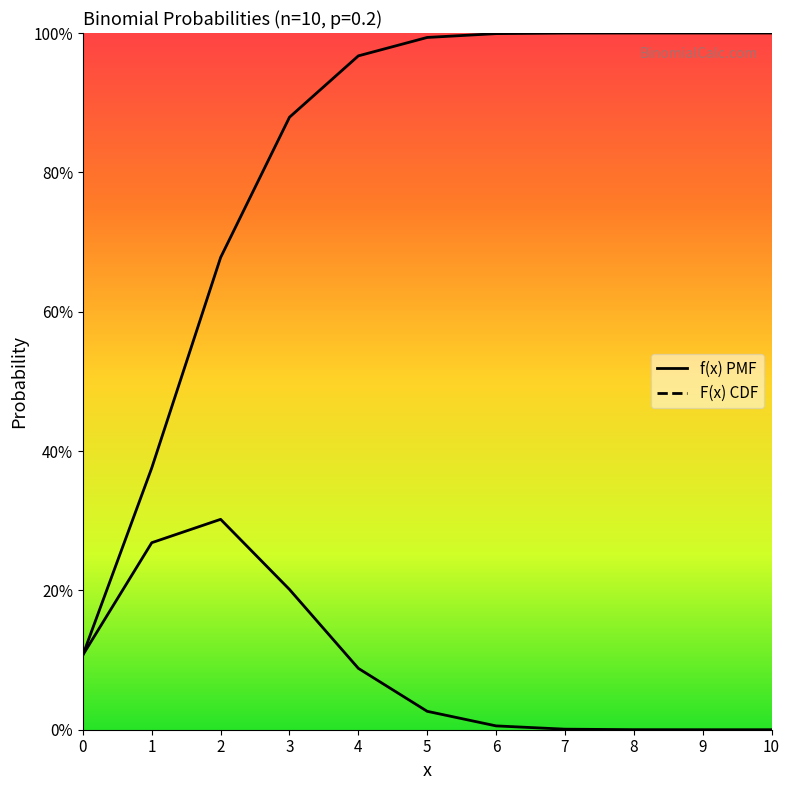

Reading left to right, transcribe all the data shown in this chart.

f(x): 0=0.1	1=0.3	2=0.3	3=0.2	4=0.1	5=0.0	6=0.0	7=0.0	8=0.0	9=0.0	10=0.0
F(x): 0=0.1	1=0.4	2=0.7	3=0.9	4=1.0	5=1.0	6=1.0	7=1.0	8=1.0	9=1.0	10=1.0